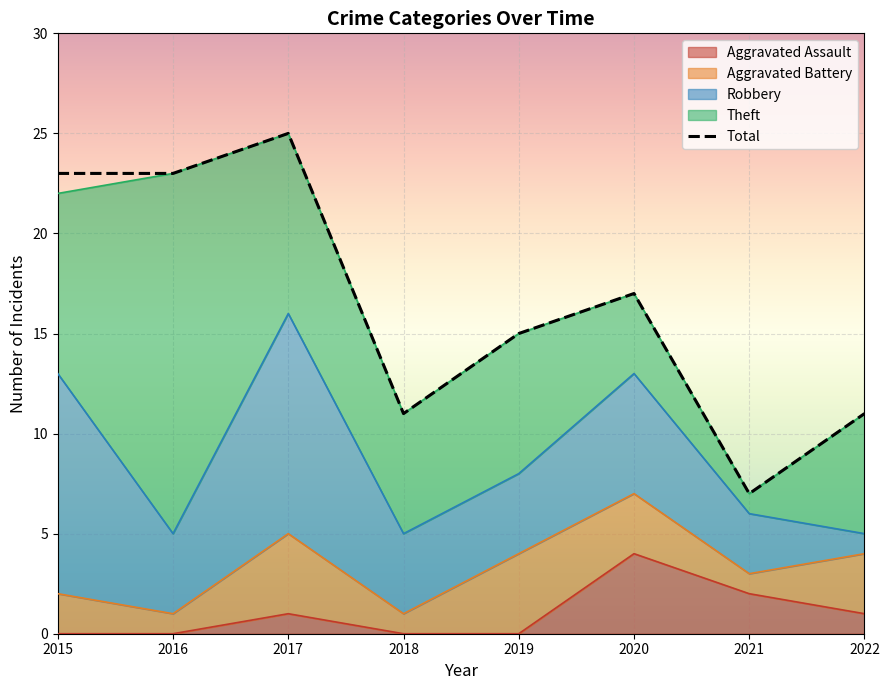

At which label does Aggravated Assault first exceed 1?

2020